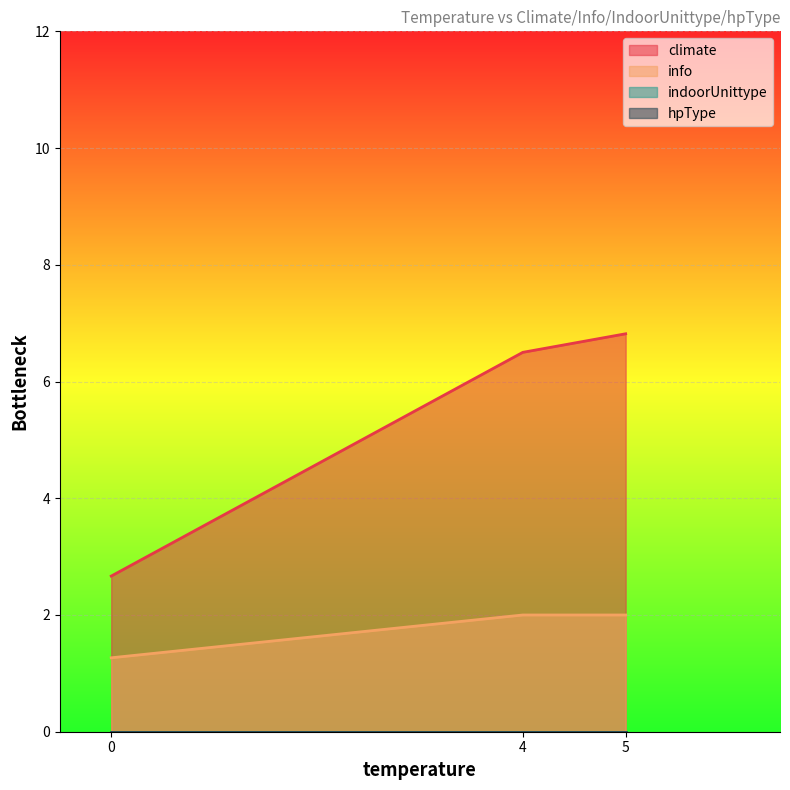

Which series has the largest total across all categories?

climate